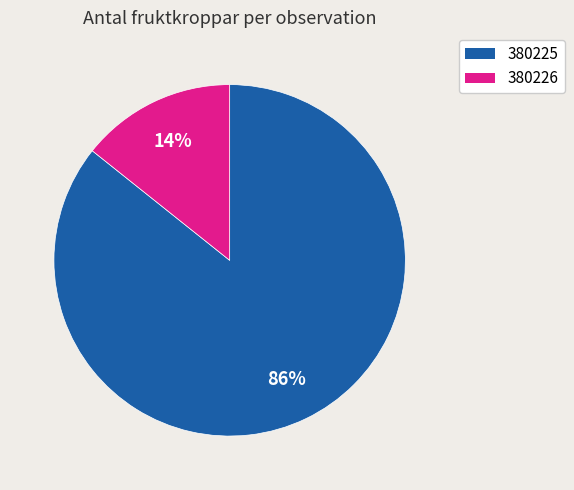

What percentage is the 380226 slice, to the nearest percent?

14%